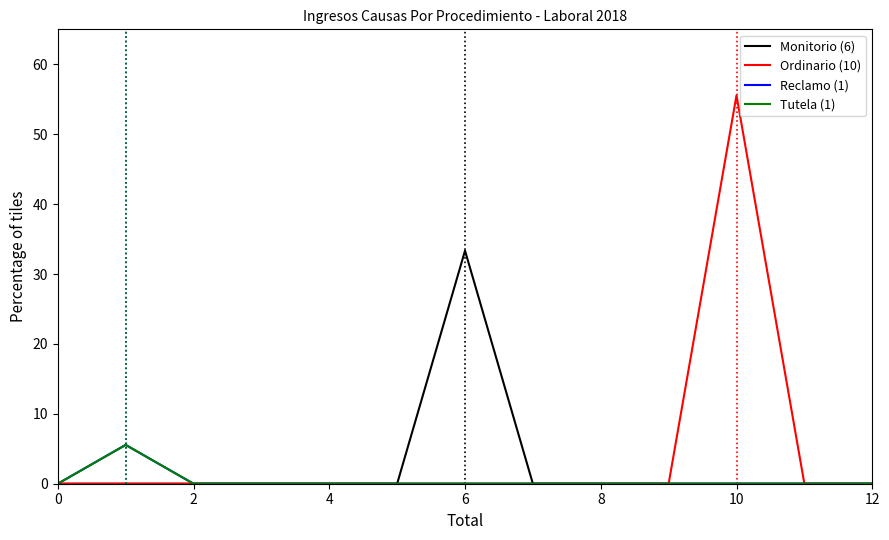

What is the label of the 7th point from the left?

6